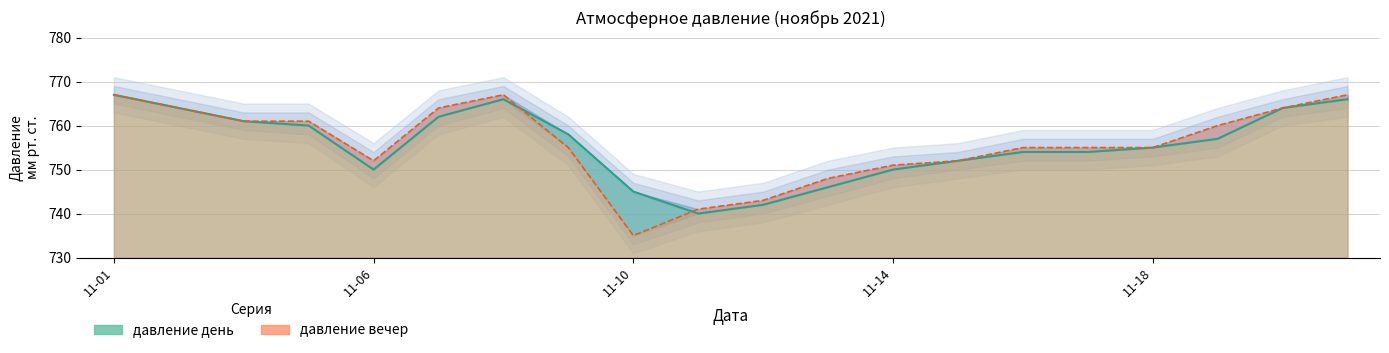

Rank the series by their average value, from lowest to highest.

давление день, давление вечер